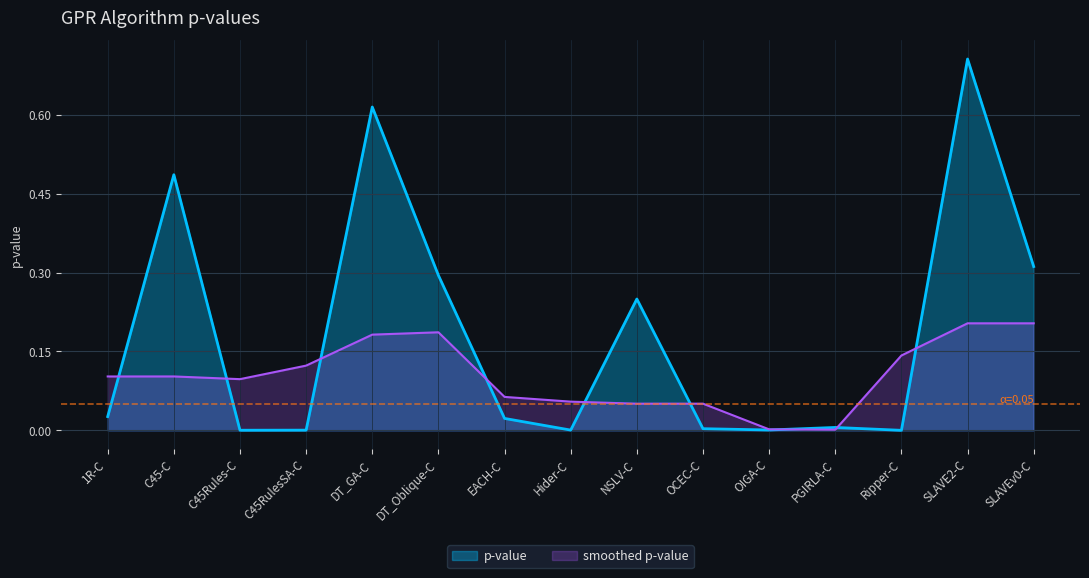

True or false: p-value has a value of 0.0 at Ripper-C.

True